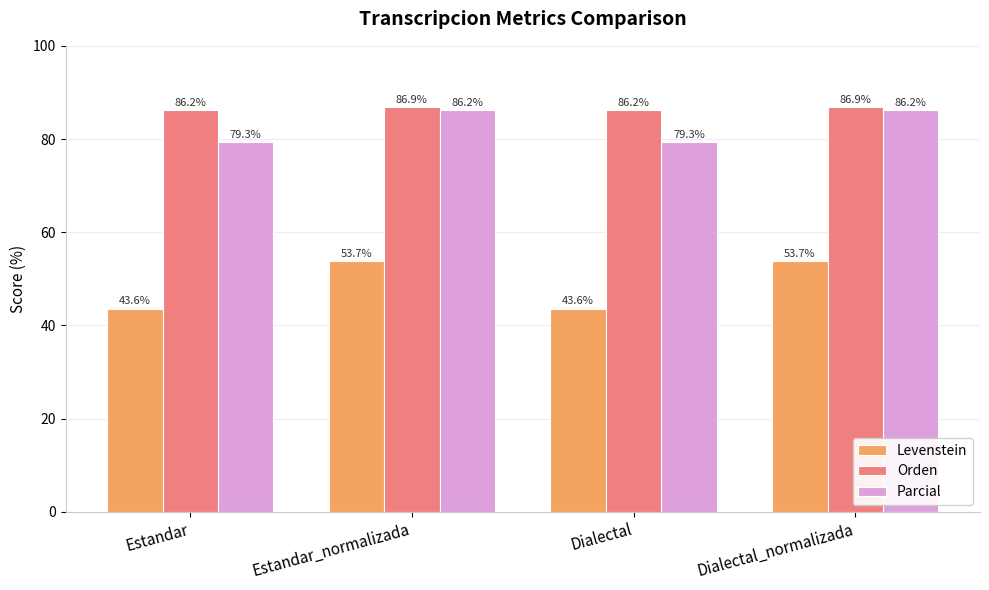

Reading left to right, list all the values displayed in this chart.

Levenstein: 43.6	53.7	43.6	53.7
Orden: 86.2	86.9	86.2	86.9
Parcial: 79.3	86.2	79.3	86.2